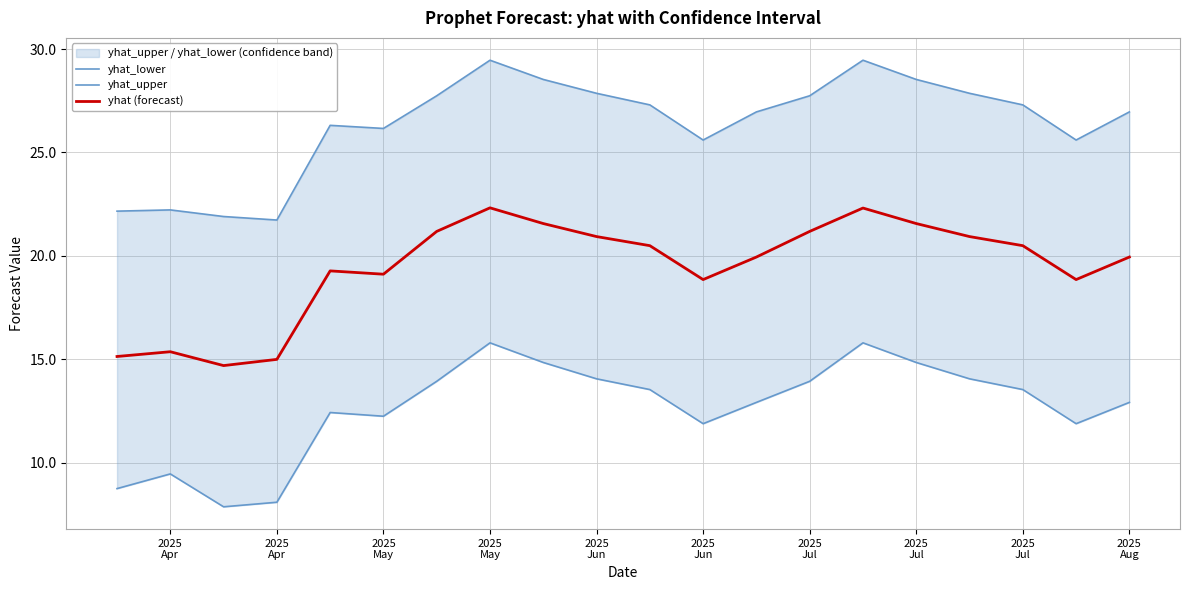

True or false: yhat_lower and yhat_upper intersect in this chart.

False